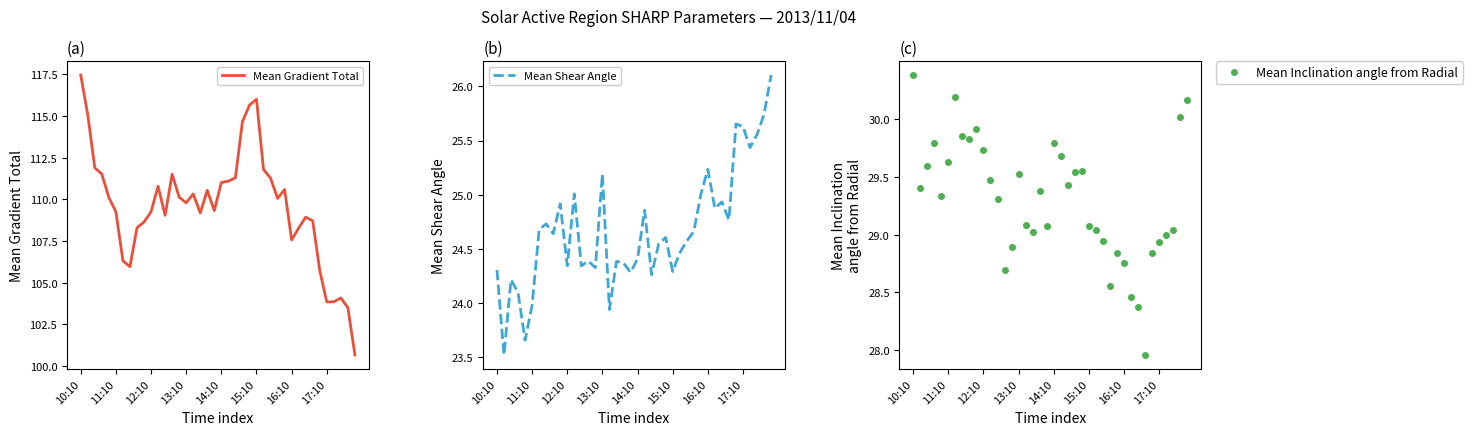

Is this an area chart (filled region under the line)?

No